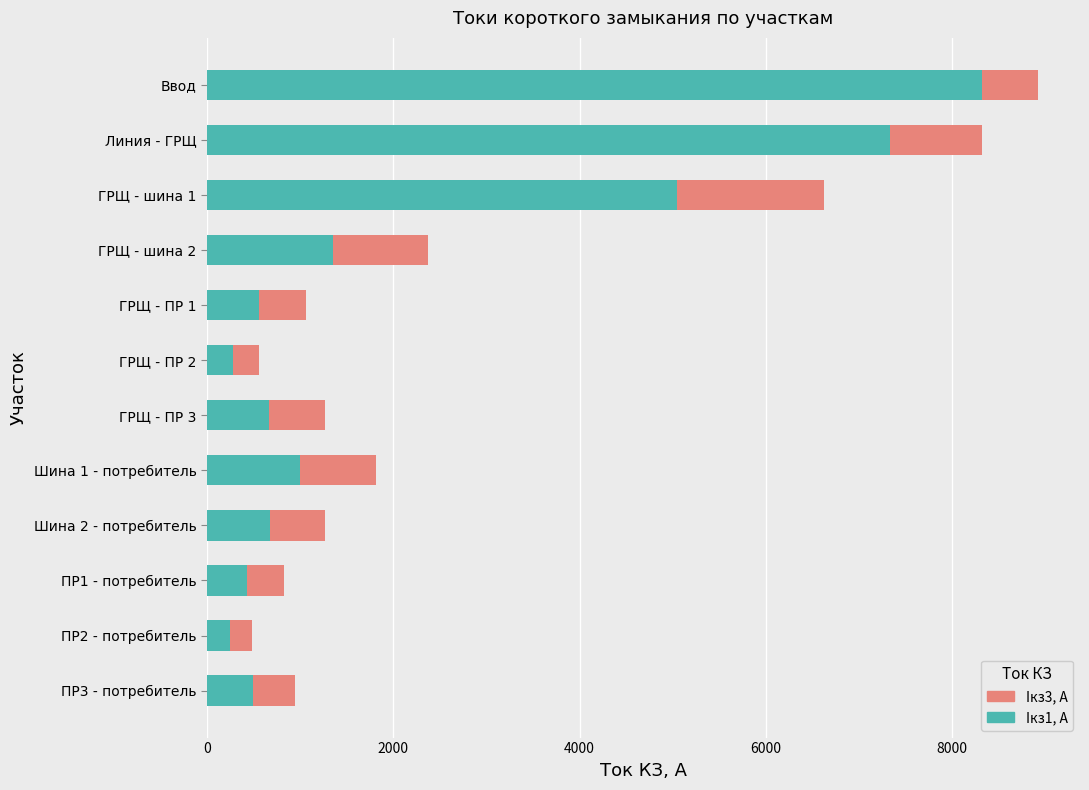

What is the minimum value for Iкз1, А?

247.2